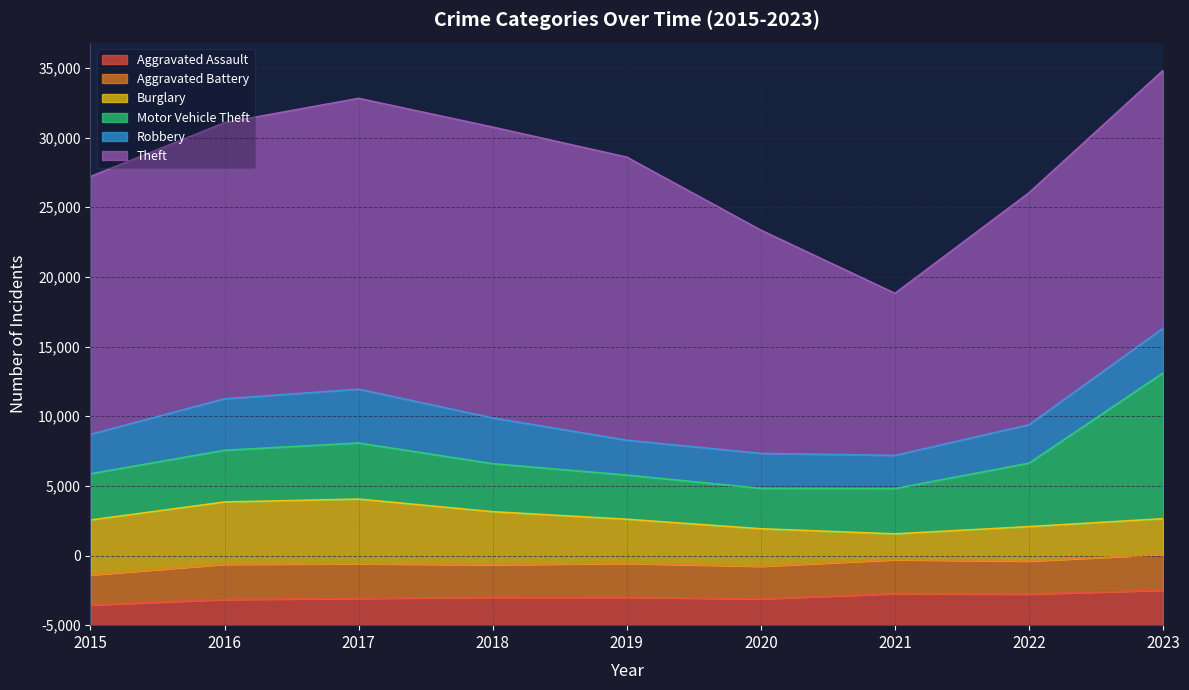

What is the sum of the Motor Vehicle Theft values at 2020 and 2021?

6159